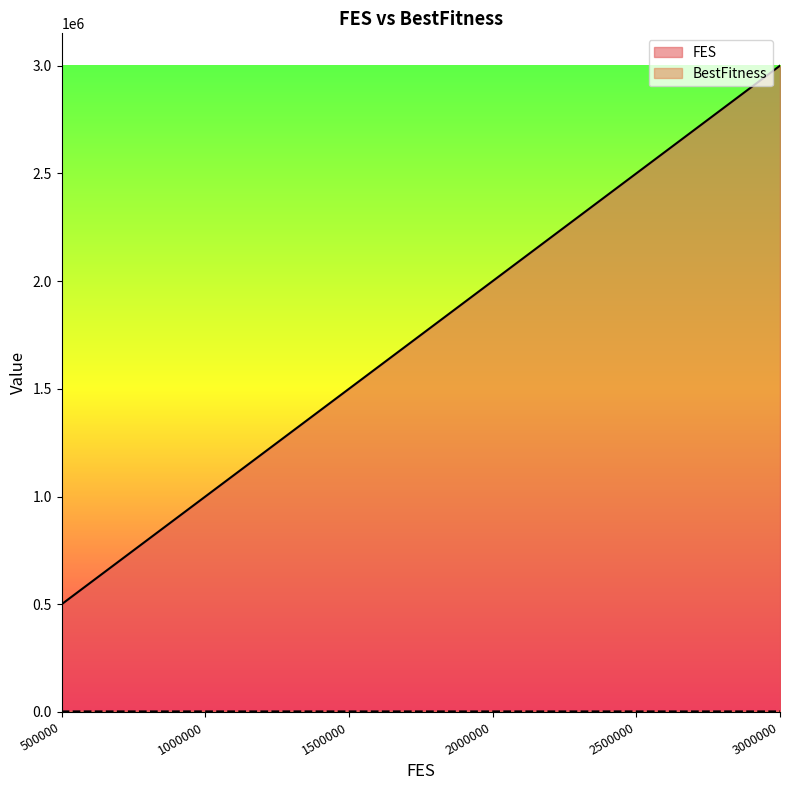

What is the difference between the maximum and minimum values in the FES series?

2500000.0